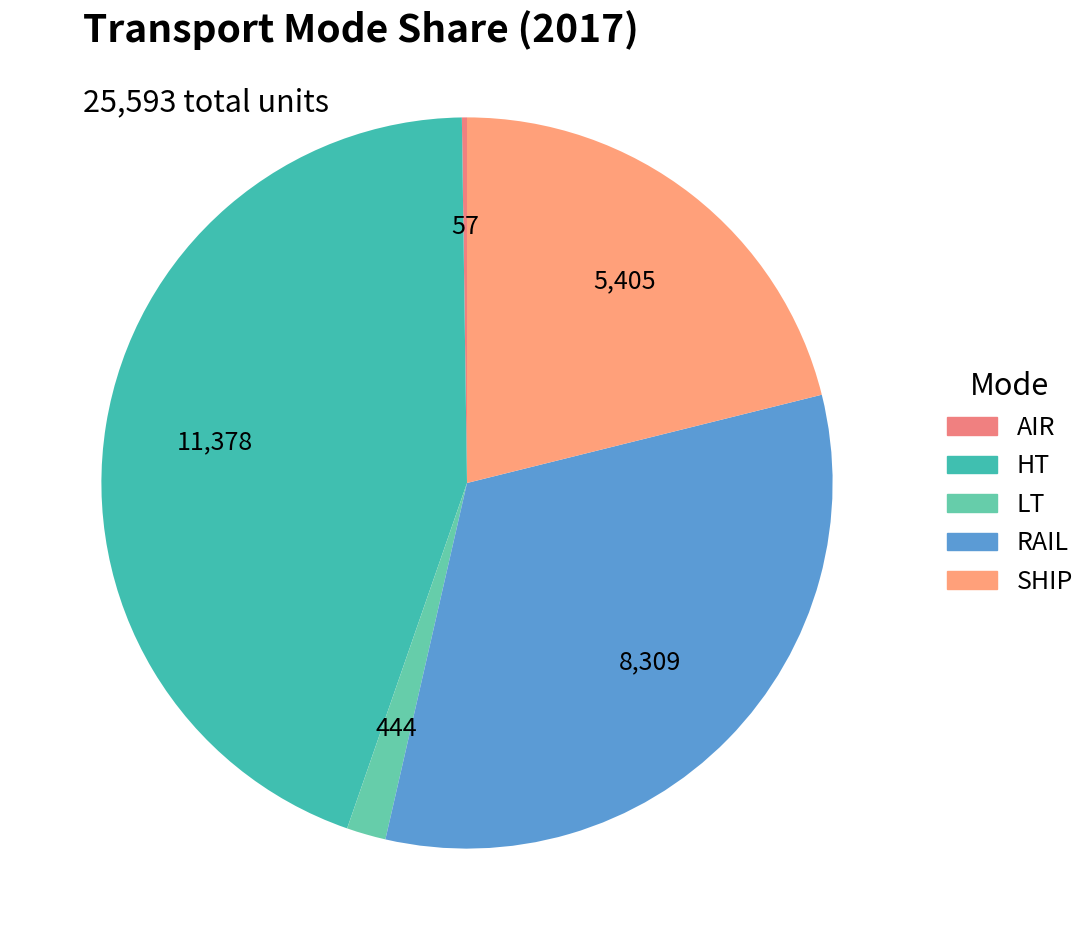

To the nearest percent, what is the difference between the largest and smallest slice percentages?

44%